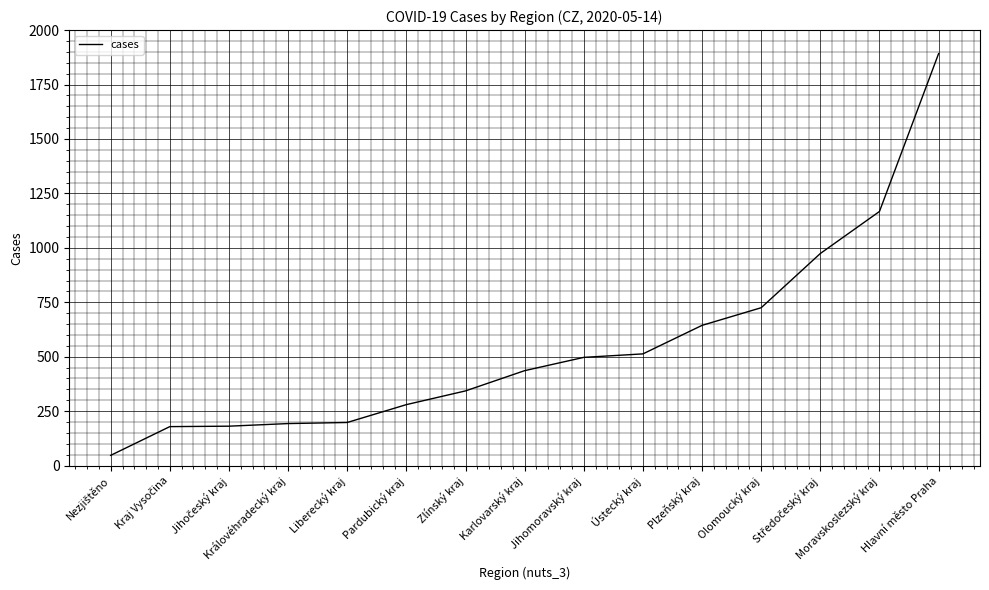

What is the change in value from Plzeňský kraj to Hlavní město Praha?

+1248